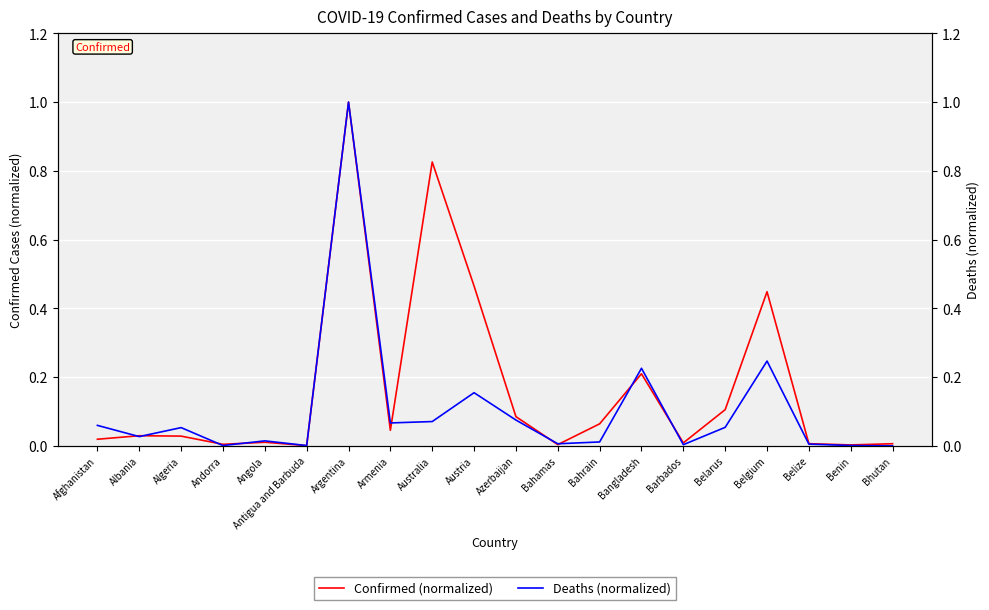

Where is Confirmed (normalized) nearest to the value 0?

Antigua and Barbuda